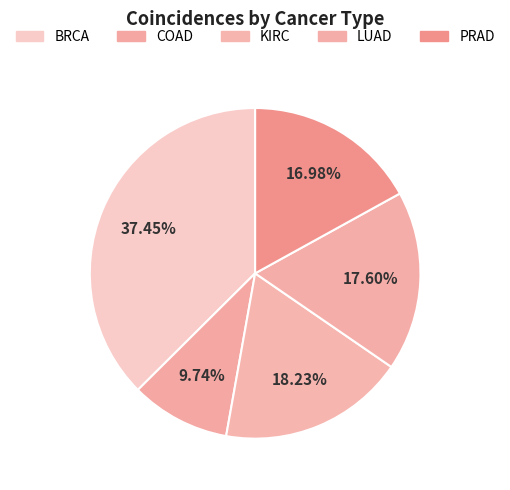

Is there any slice that represents more than half of the pie?

No